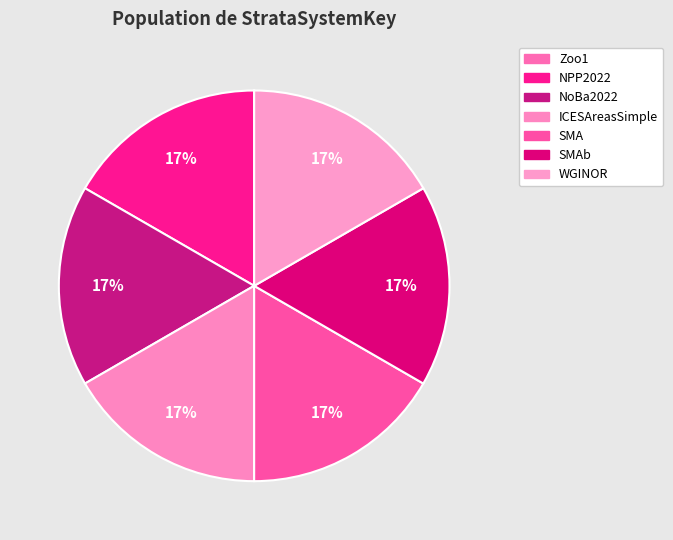

Count the number of slices in the pie.

7